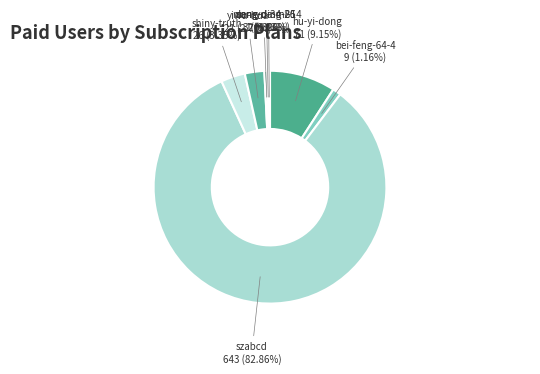

The meng-ding-85 slice represents 7% of the pie. True or false?

False